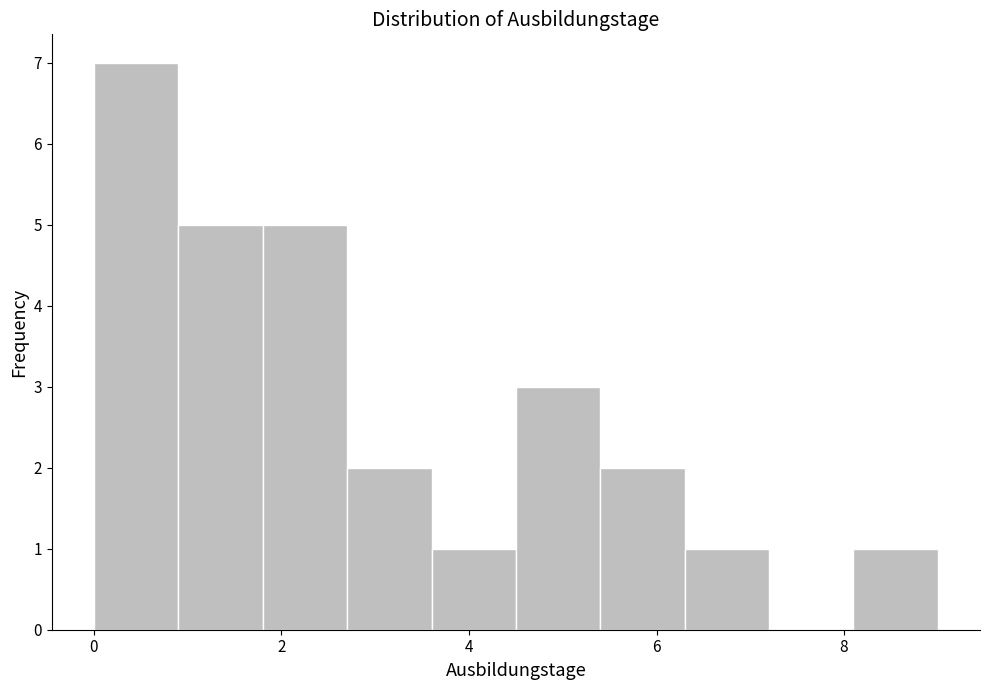

Reading left to right, transcribe this chart: for each bar, give the range it covers on the x-axis and its height. Neither the bar edges nor the heights are printed on the chart, so give them approximately, as read against the axes.

0.0 to 0.9: 7
0.9 to 1.8: 5
1.8 to 2.7: 5
2.7 to 3.6: 2
3.6 to 4.5: 1
4.5 to 5.4: 3
5.4 to 6.3: 2
6.3 to 7.2: 1
7.2 to 8.1: 0
8.1 to 9.0: 1